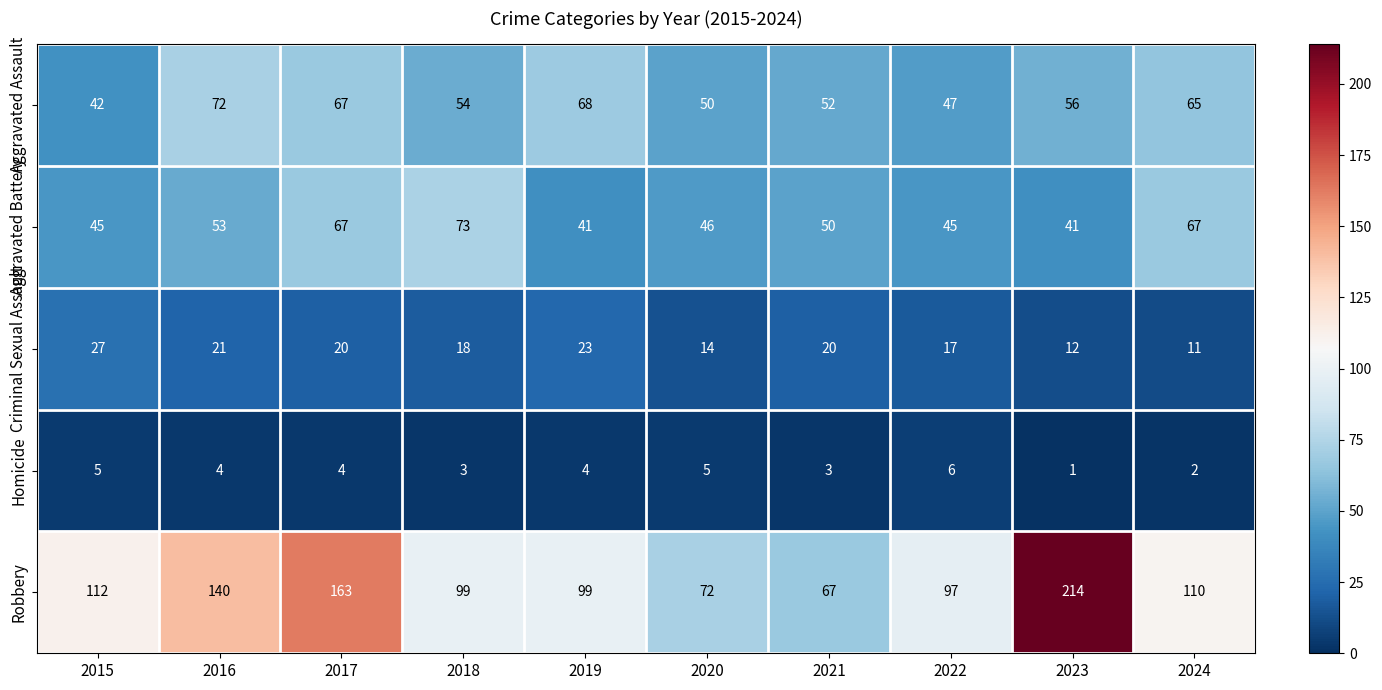

Which series has the largest total across all categories?

Robbery